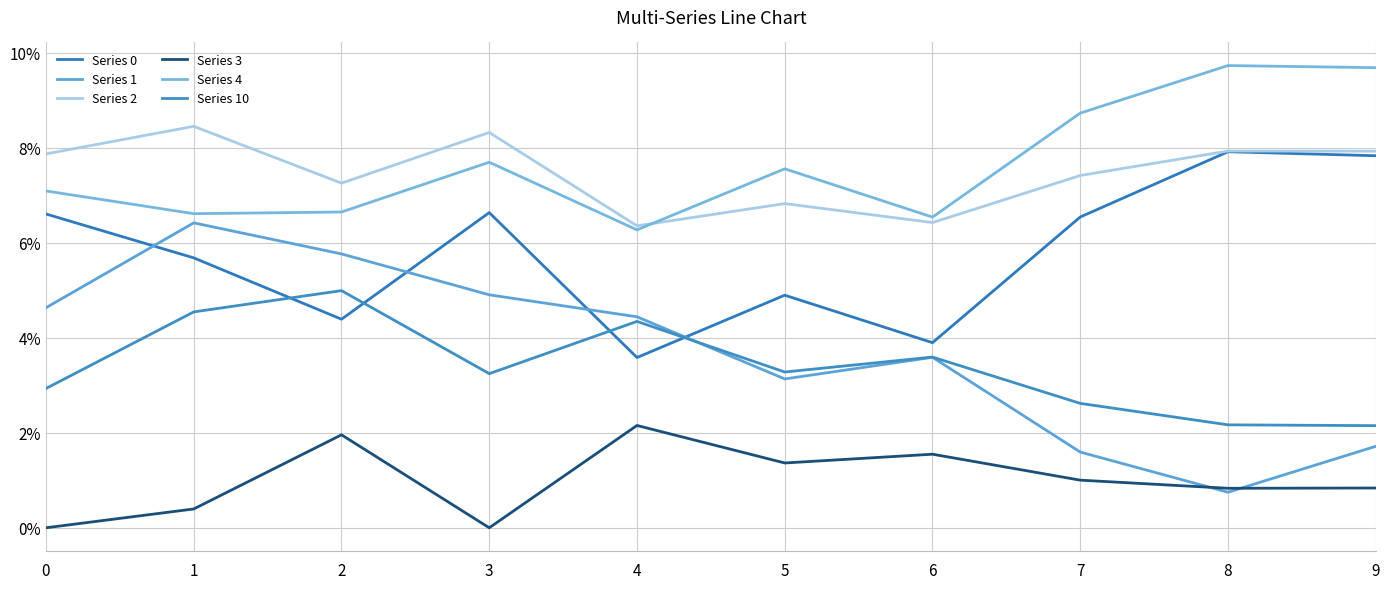

Which has a higher value, 4 or 3?

3